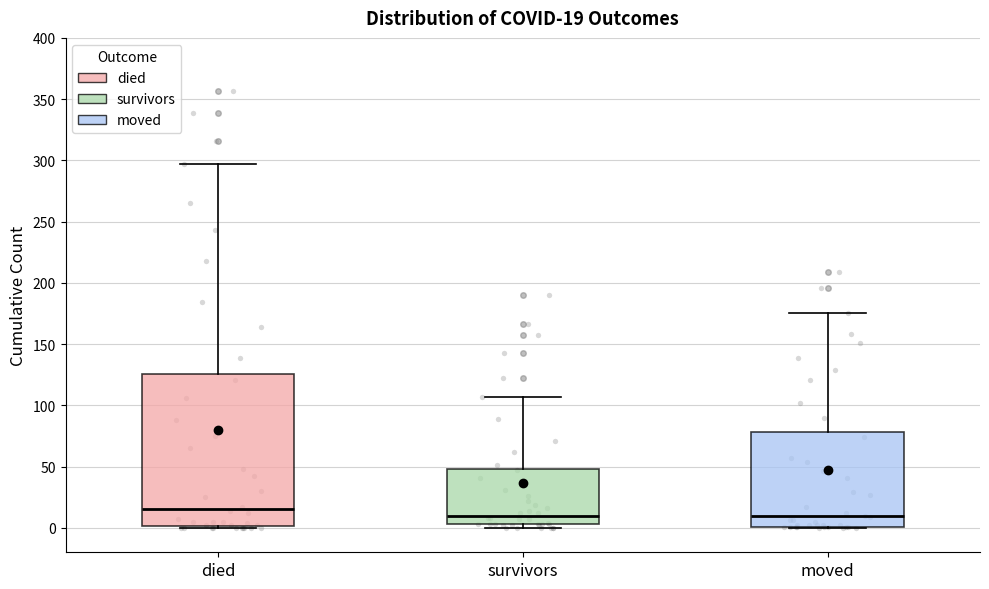

Which box is the tallest, from its lower edge to its upper edge?

died